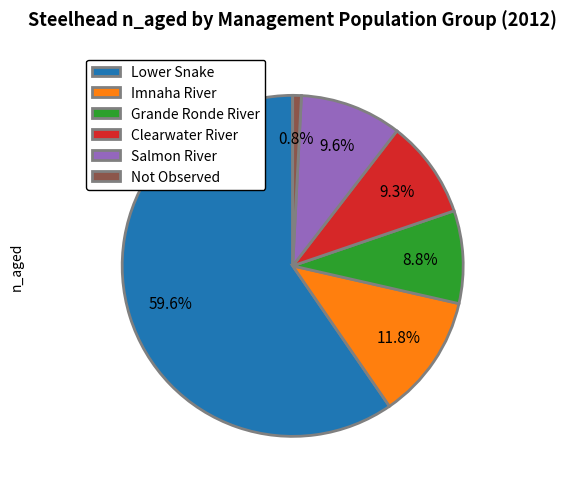

Which category accounts for the majority?

Lower Snake